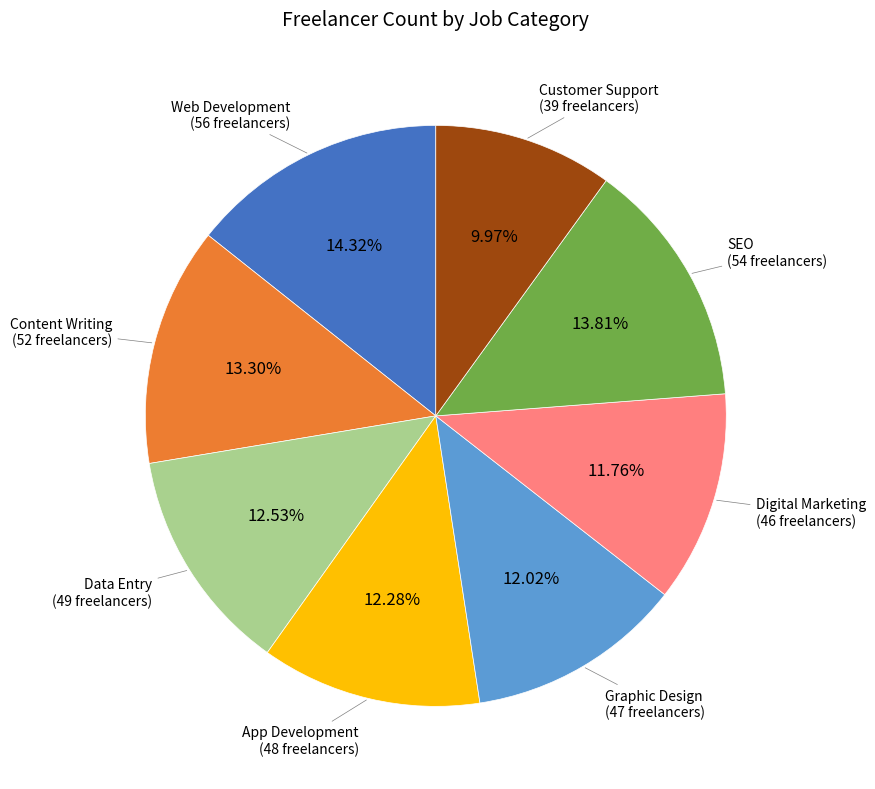

Count the number of slices in the pie.

8